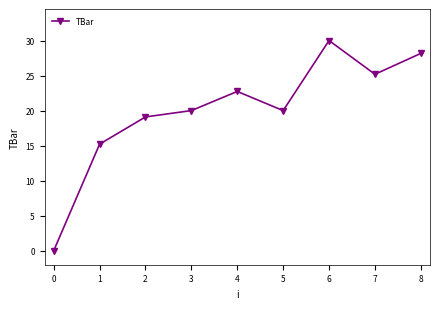

Reading left to right, transcribe all the data shown in this chart.

0.0	15.2	19.1	20.0	22.7	20.0	30.0	25.2	28.2